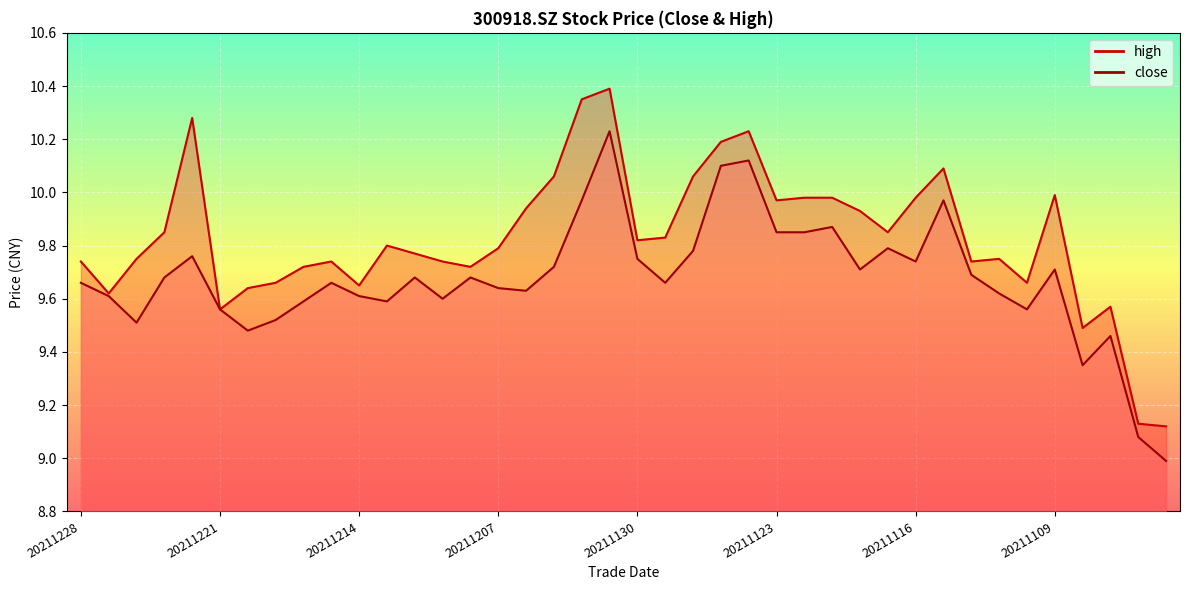

What is the sum of the close values at 20211103 and 20211108?

18.3